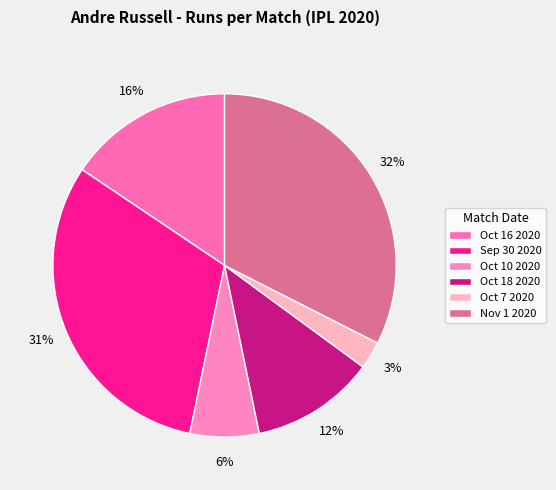

What is the largest slice in the pie chart?

Nov 1 2020